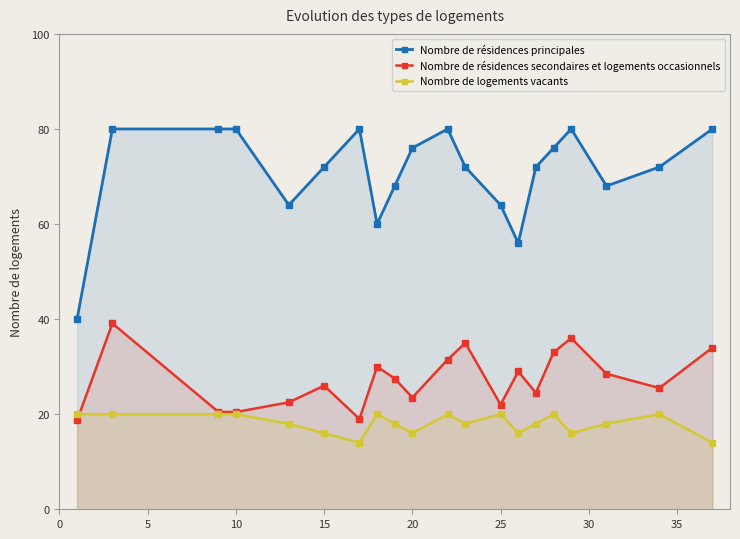

What is the maximum value for Nombre de logements vacants?

20.0